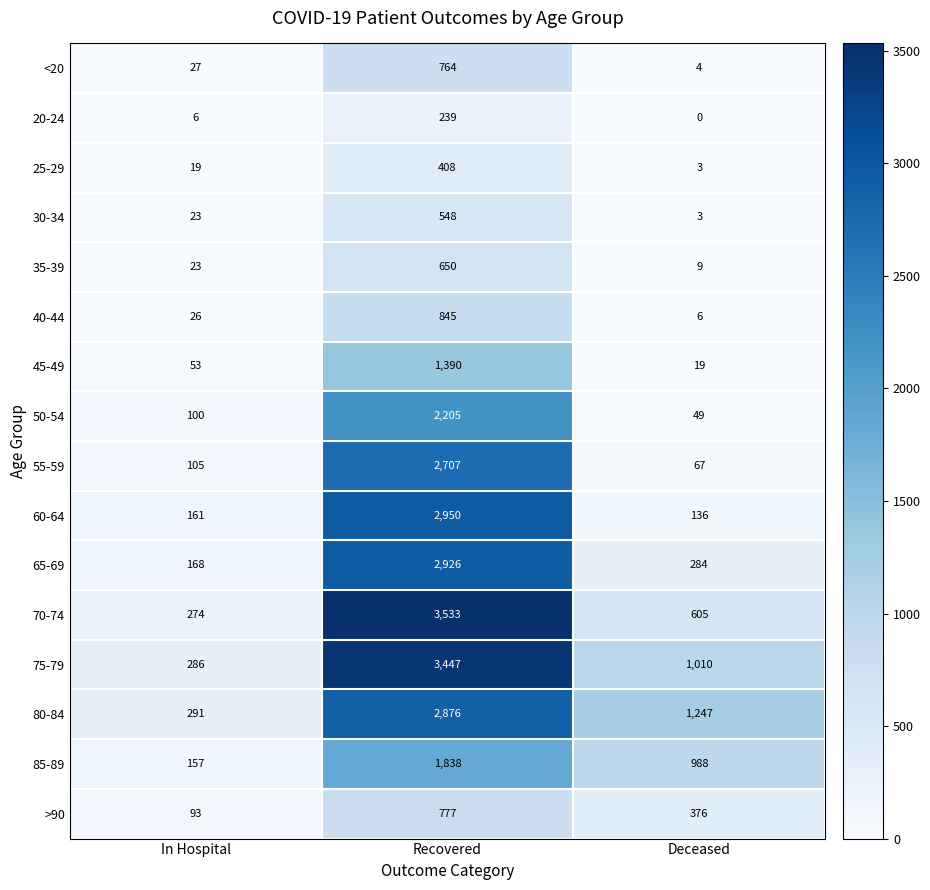

The 20-24 series shows 0 at Deceased. True or false?

True